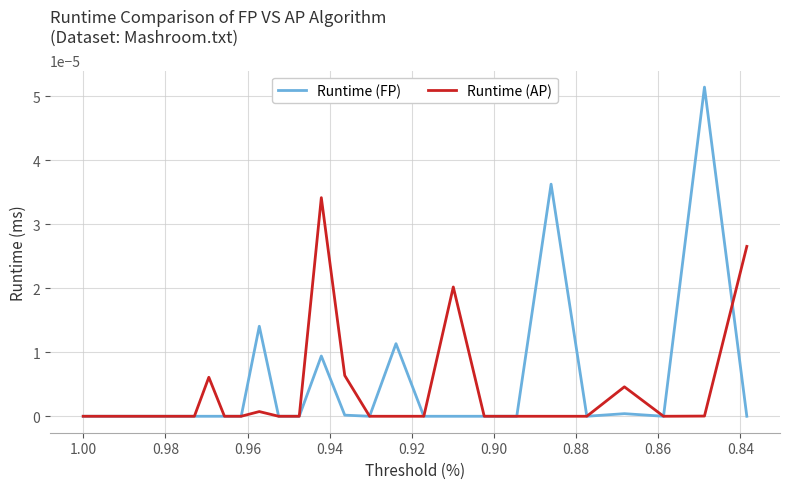

At 0.84, list the series in order from largest to smallest.

Runtime (AP), Runtime (FP)